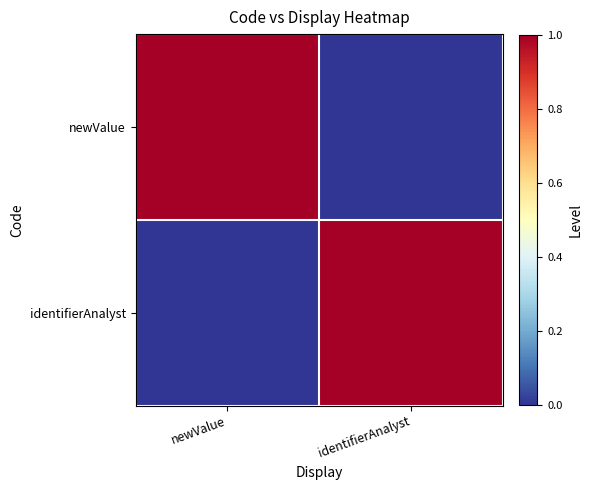

What is the maximum value shown in the chart?

1